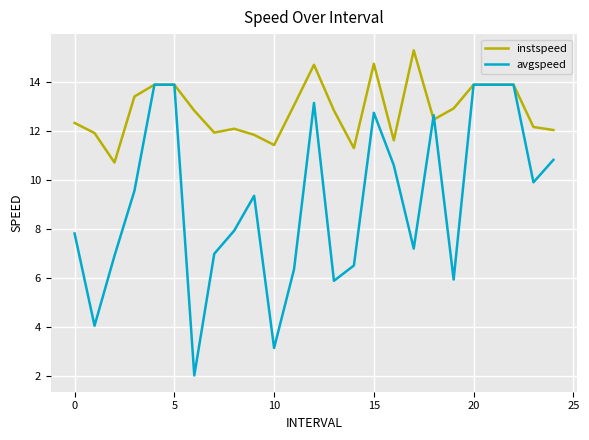

Which series has the largest total across all categories?

instspeed